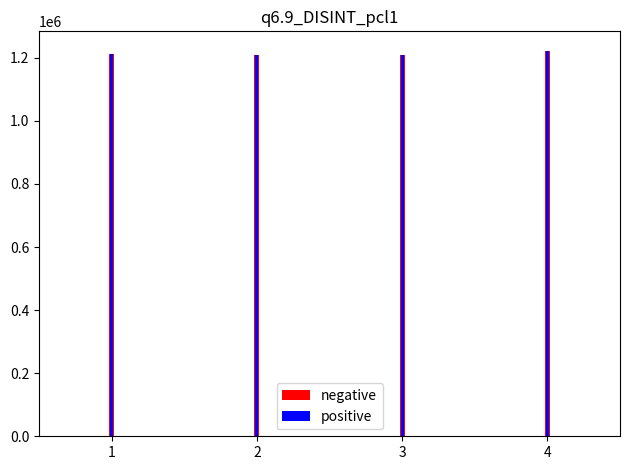

Is it true that positive equals 470224 at 4?

False